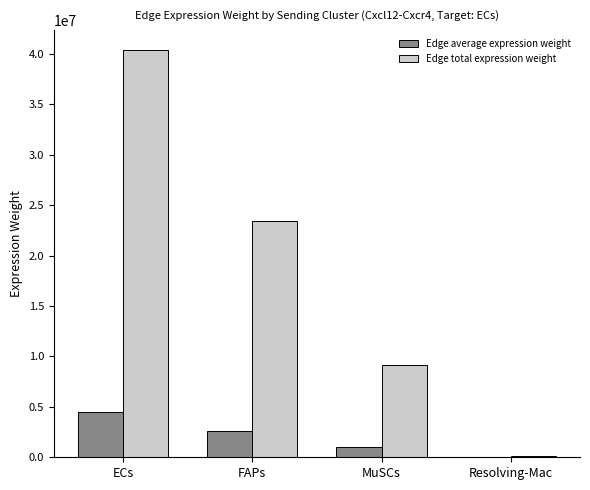

The Edge total expression weight series shows 9122121.2 at MuSCs. True or false?

True